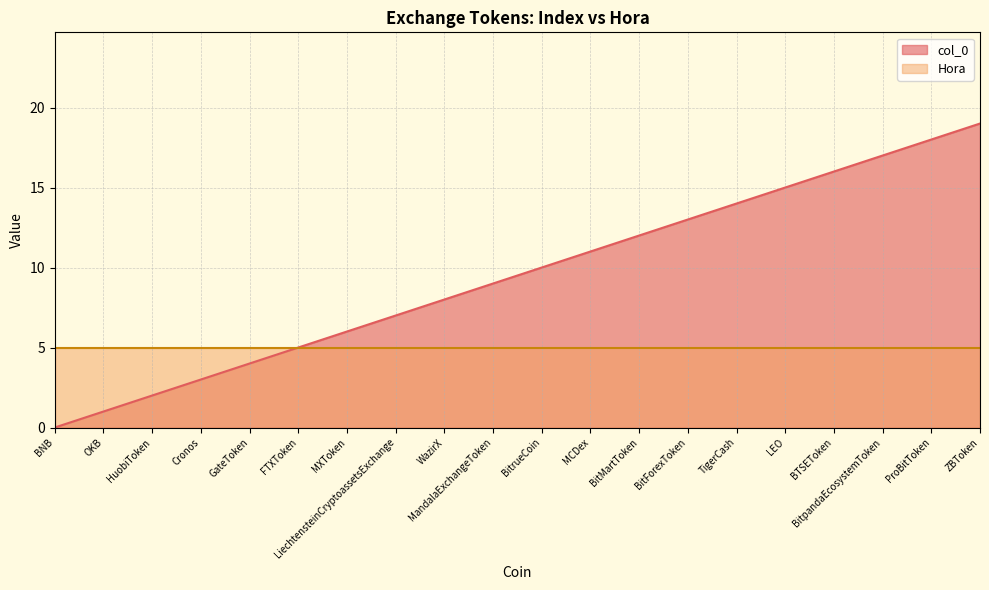

What is the value of the 18th point from the left?

17